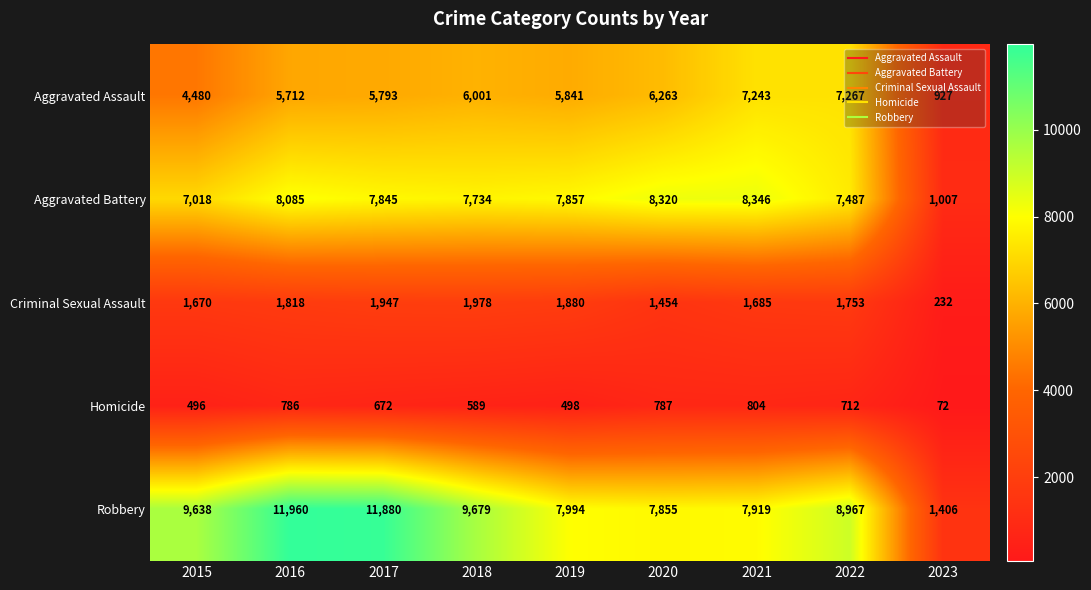

Which category has the lowest value across all series?

2023